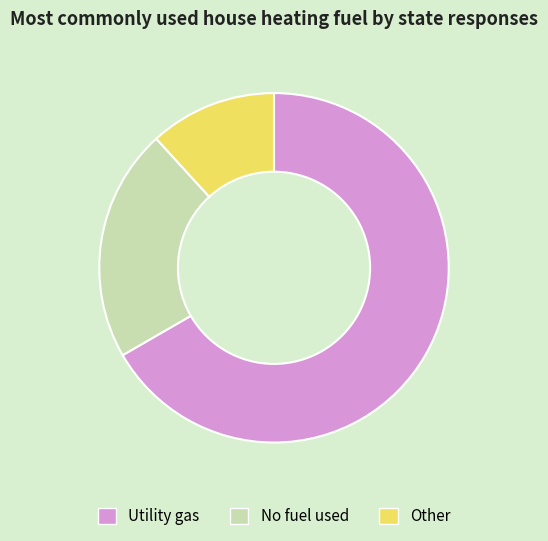

Do No fuel used and Utility gas together represent more than half of the pie?

Yes